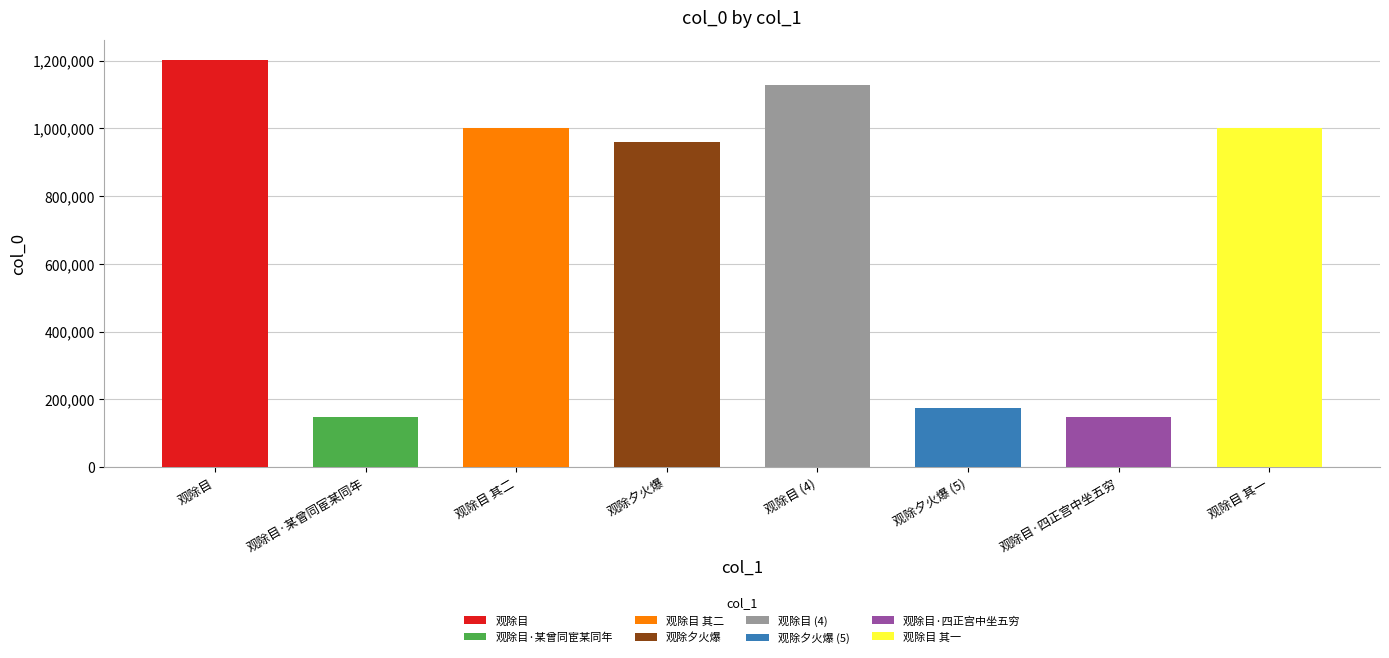

What is the label of the 8th bar from the right?

观除目